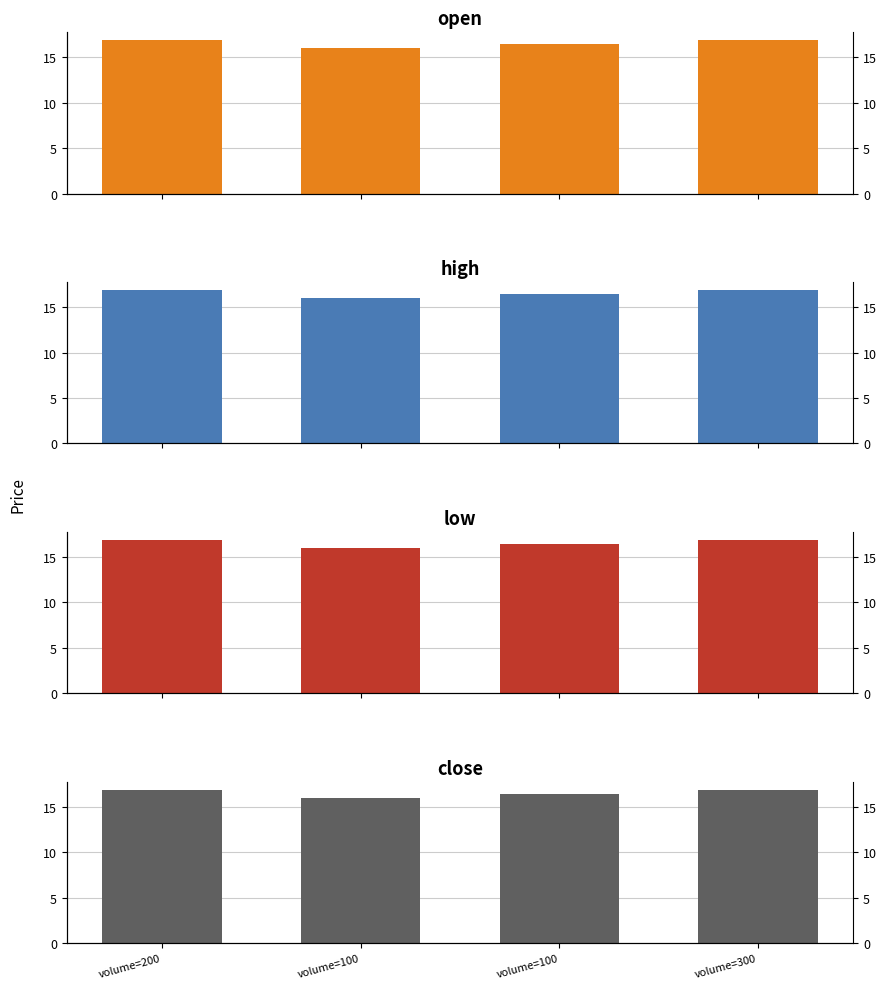

Reading right to left, transcribe all the data shown in this chart.

open: volume=300=16.9	volume=100=16.4	volume=100=16.0	volume=200=16.9
high: volume=300=16.9	volume=100=16.4	volume=100=16.0	volume=200=16.9
low: volume=300=16.9	volume=100=16.4	volume=100=16.0	volume=200=16.9
close: volume=300=16.9	volume=100=16.4	volume=100=16.0	volume=200=16.9